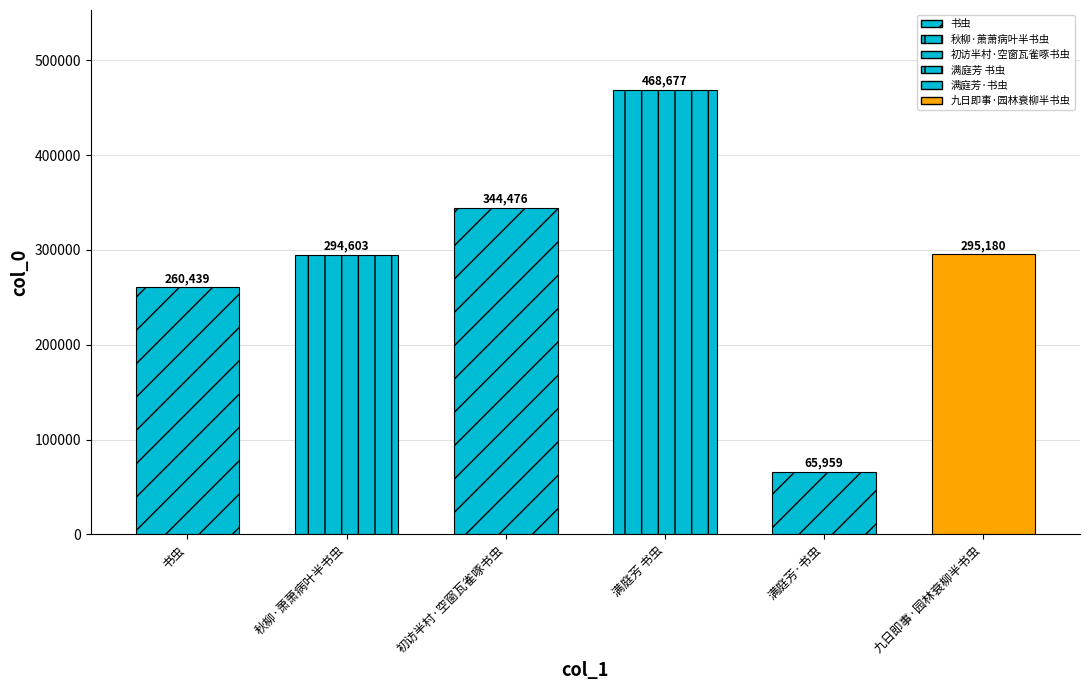

What is the ratio of the value at 秋柳·萧萧病叶半书虫 to the value at 初访半村·空窗瓦雀啄书虫?

0.9